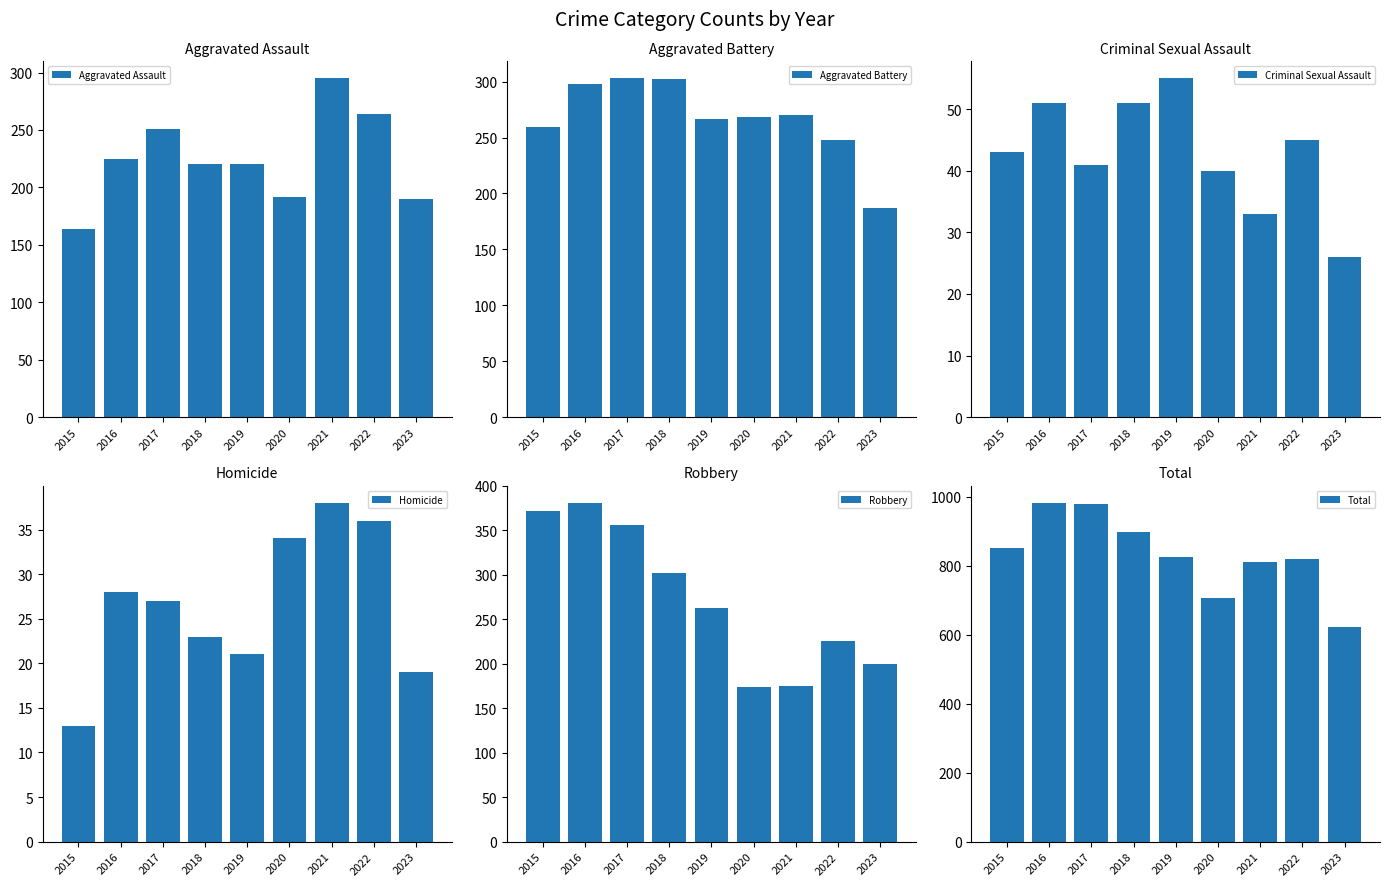

Does the chart contain stacked bars?

No